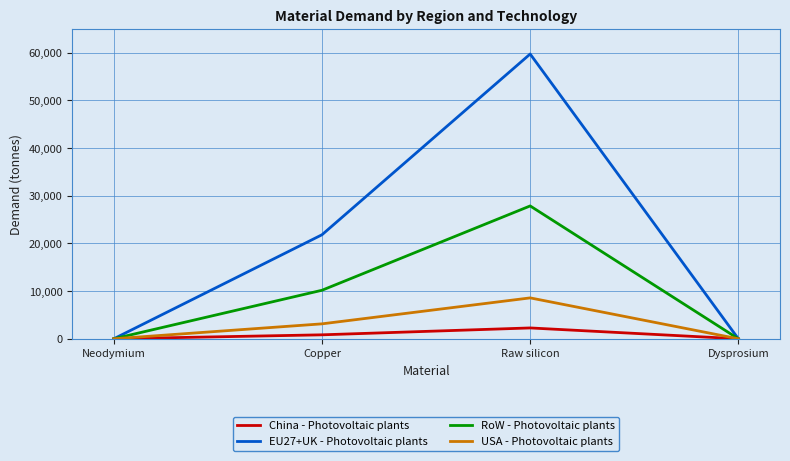

What is the difference between the maximum and minimum values in the USA - Photovoltaic plants series?

8577.2